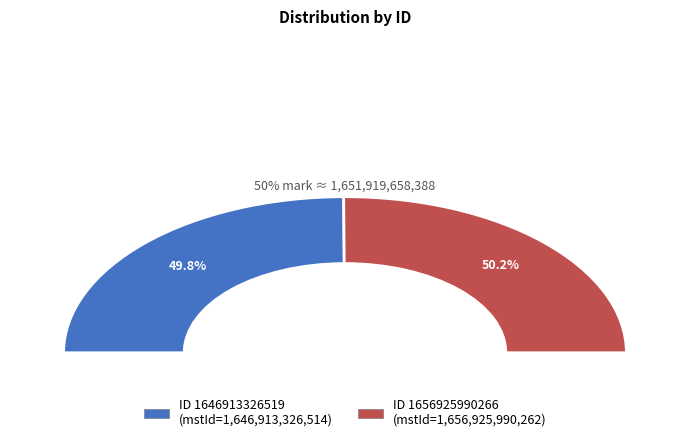

To the nearest percent, what is the average slice percentage?

50%